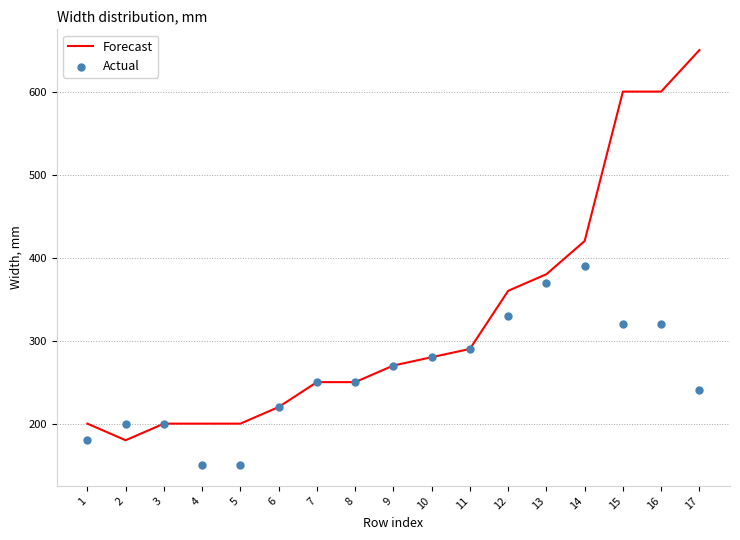

Which series contains the lowest Y value?

Actual